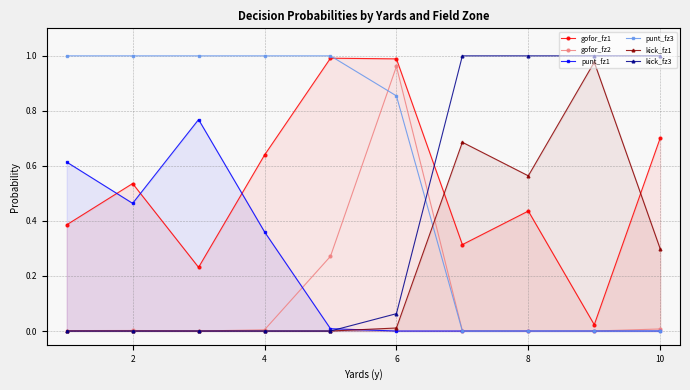

Is it true that punt_fz3 equals 0.5 at 10?

False